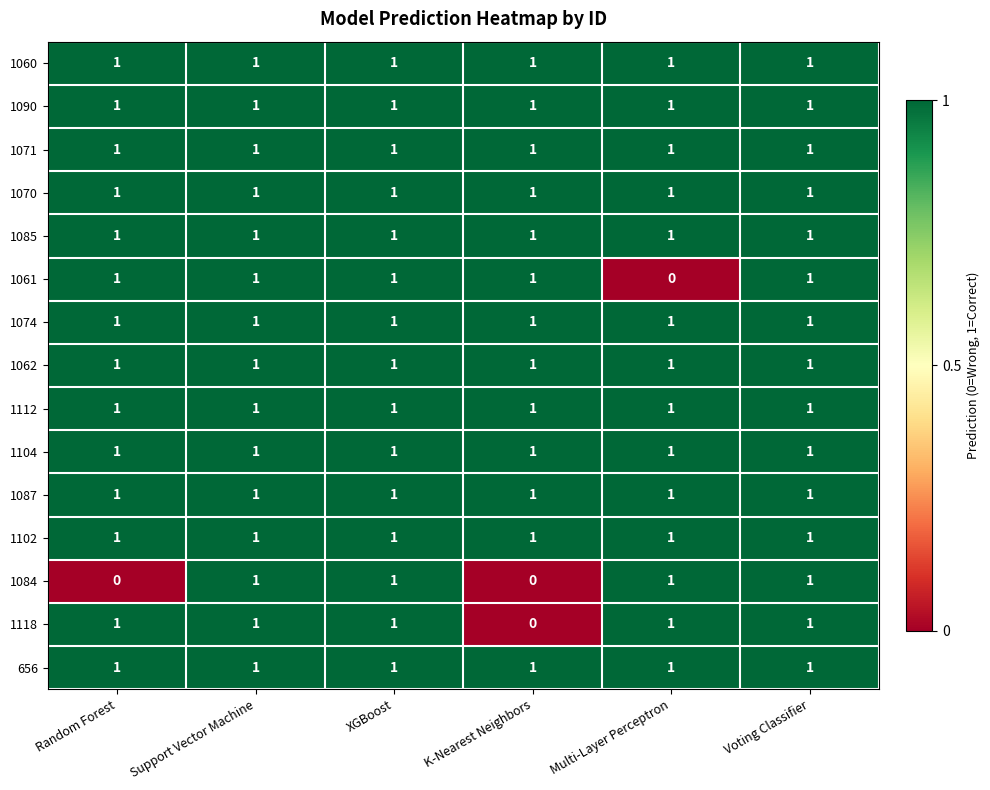

The 1102 series shows 1 at Support Vector Machine. True or false?

True